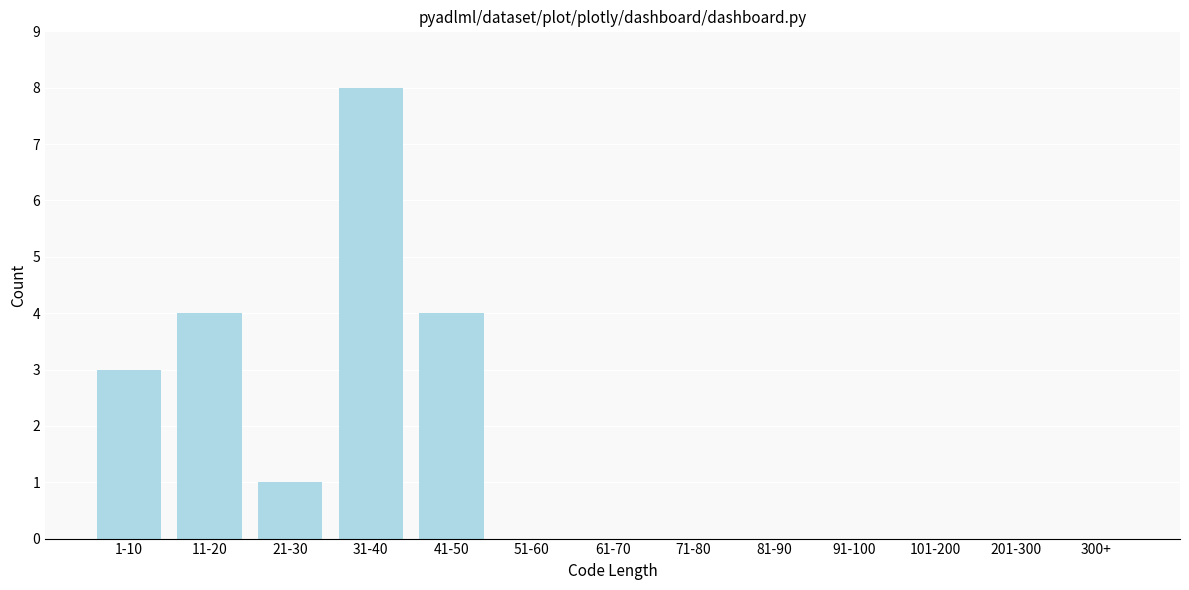

Reading right to left, what are all the values shown in this chart?

300+=0	201-300=0	101-200=0	91-100=0	81-90=0	71-80=0	61-70=0	51-60=0	41-50=4	31-40=8	21-30=1	11-20=4	1-10=3